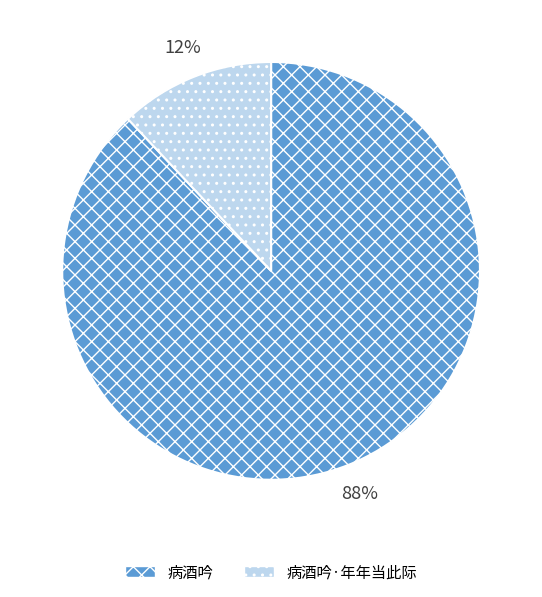

What is the ratio of the value at 病酒吟 to the value at 病酒吟·年年当此际?

7.3